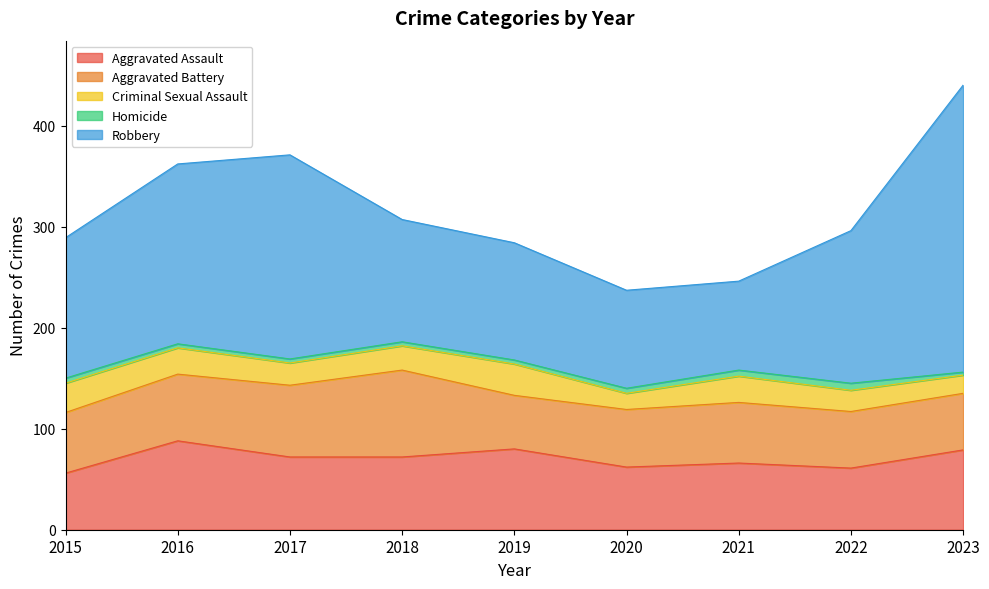

How many values in the Criminal Sexual Assault series exceed 24?

4